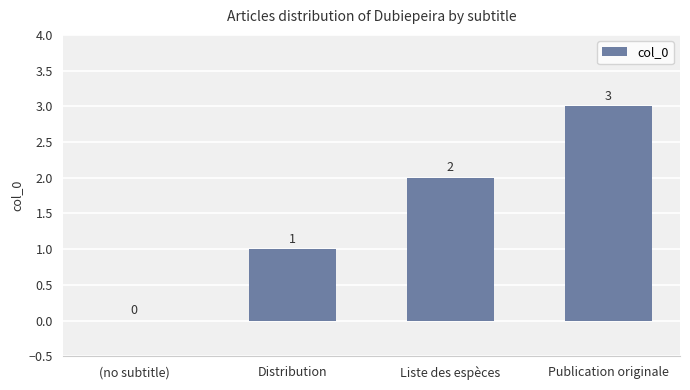

Approximately how many times larger is the value at Liste des espèces compared to Publication originale?

0.7